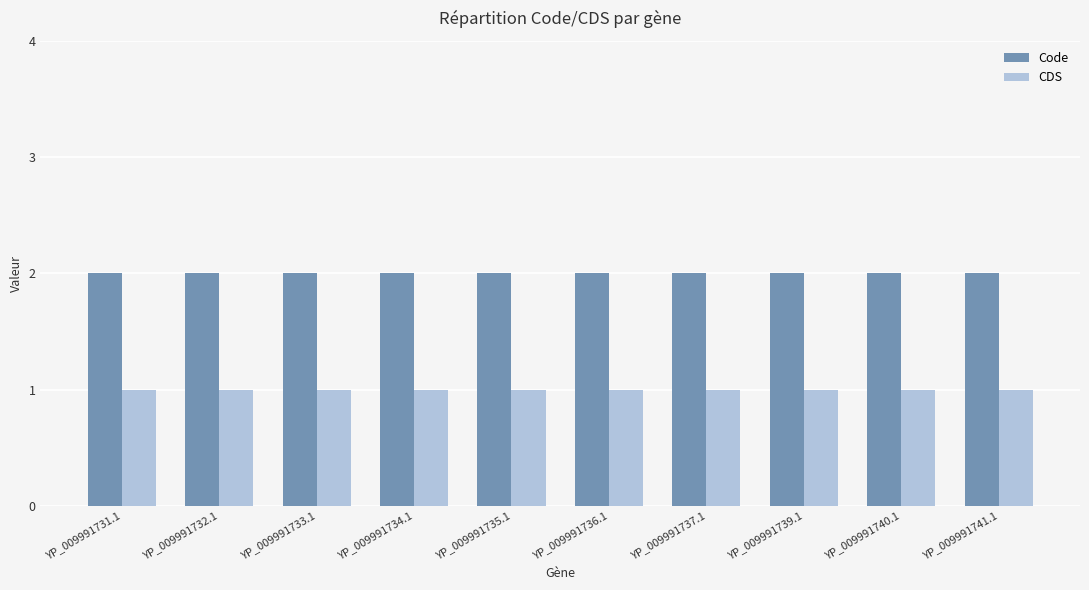

What is the value of the CDS bar at the 8th from the left?

1